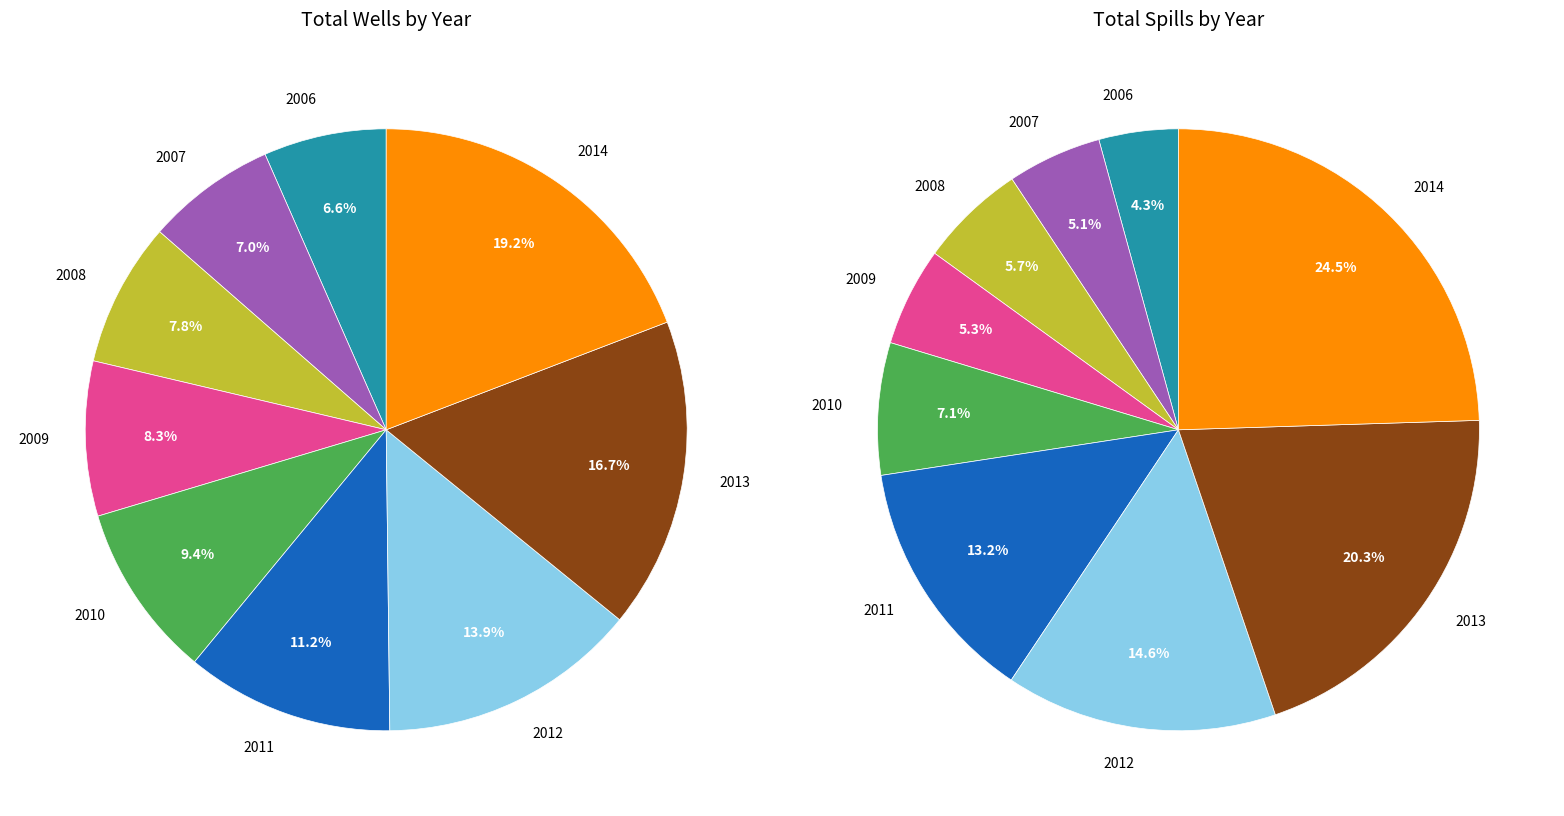

To the nearest percent, what is the difference between the largest and smallest slice percentages?

20%